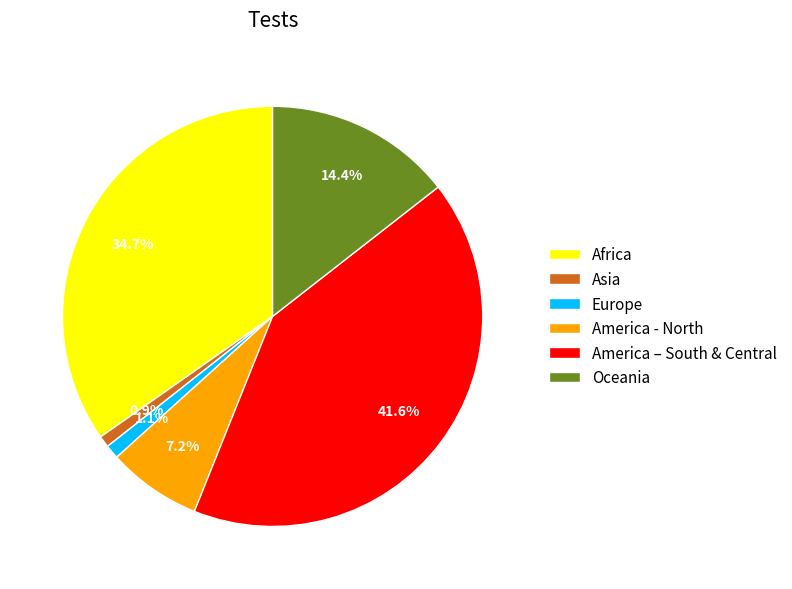

Is there any slice that represents more than half of the pie?

No